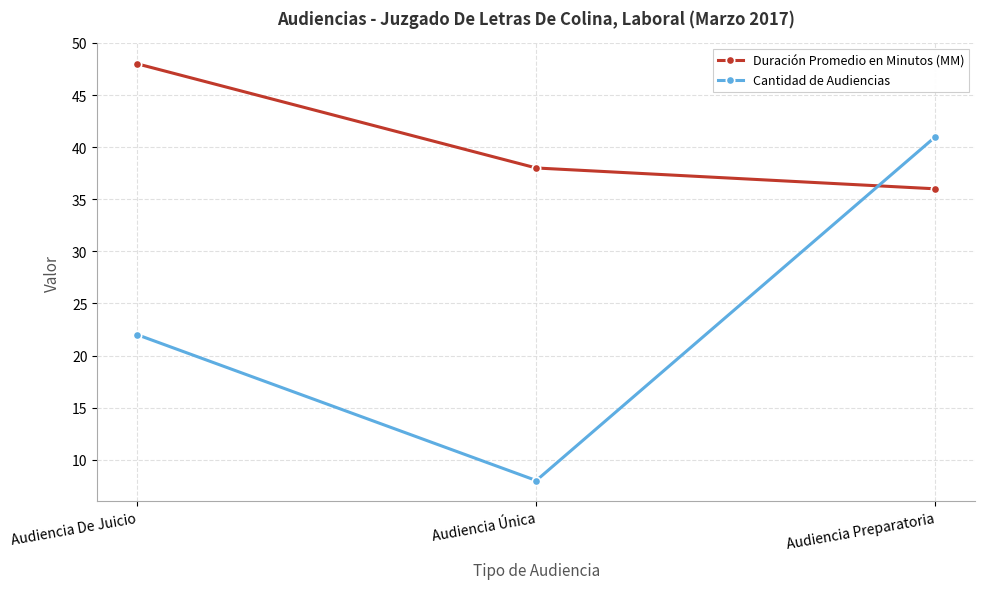

At which category is the sum across all series the highest?

Audiencia Preparatoria